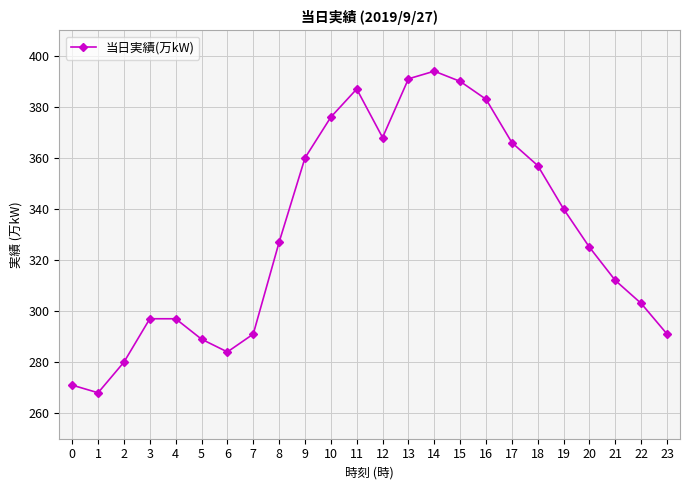

Which has a higher value, 10 or 3?

10